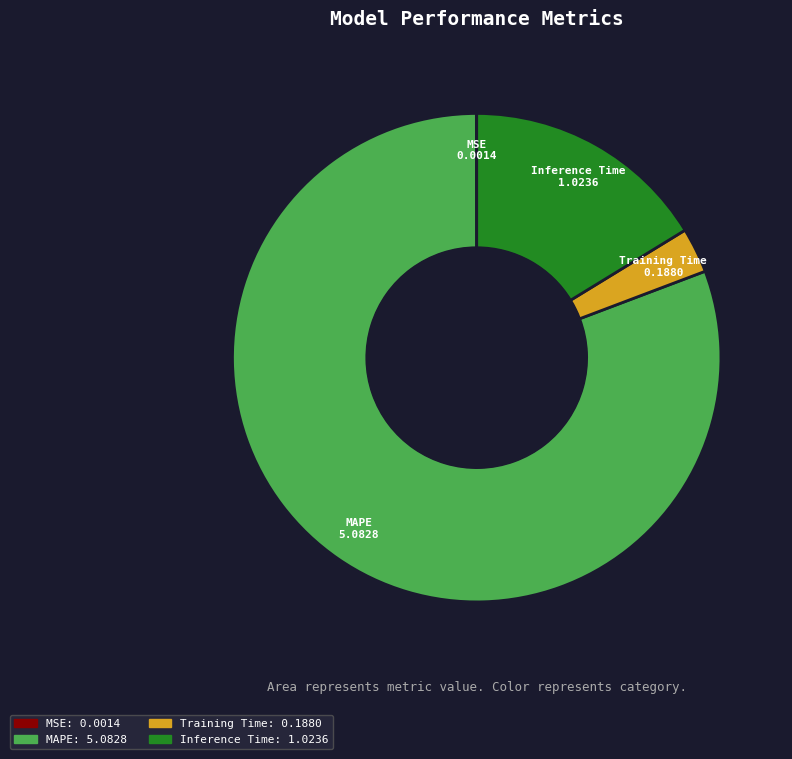

Between Training Time and Inference Time, which is larger?

Inference Time